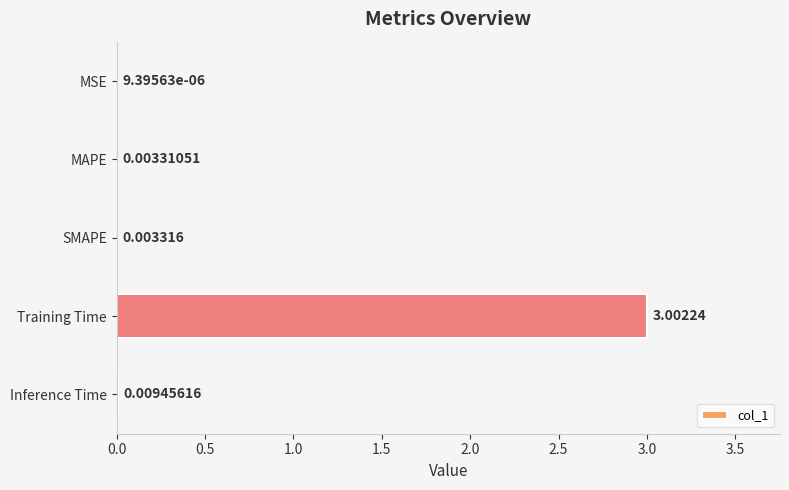

Which category has the highest value across all series?

Training Time